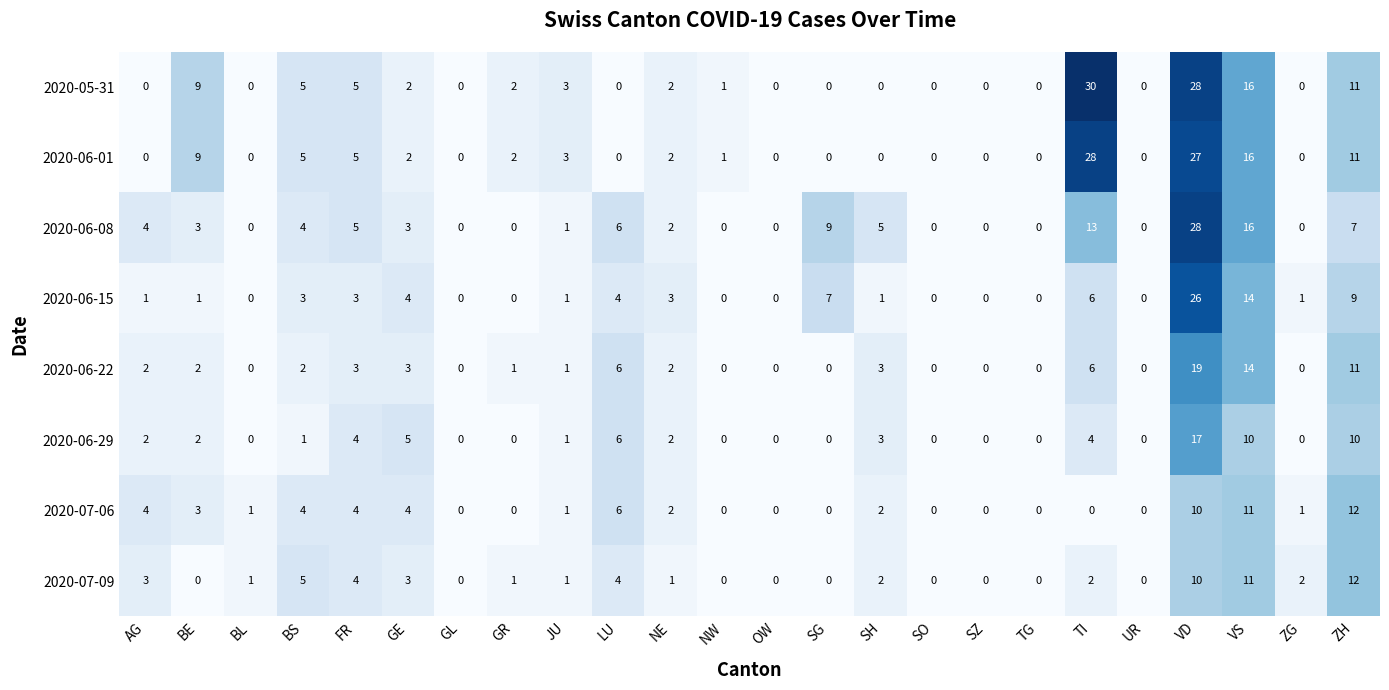

At which label is 2020-06-22 closest to 9?

ZH